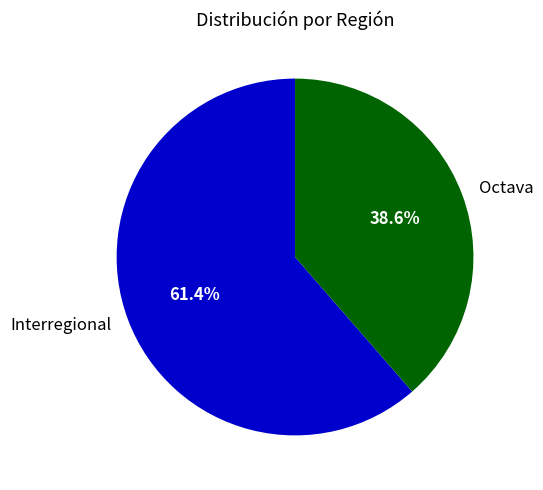

Rank the categories by value from highest to lowest.

Interregional, Octava